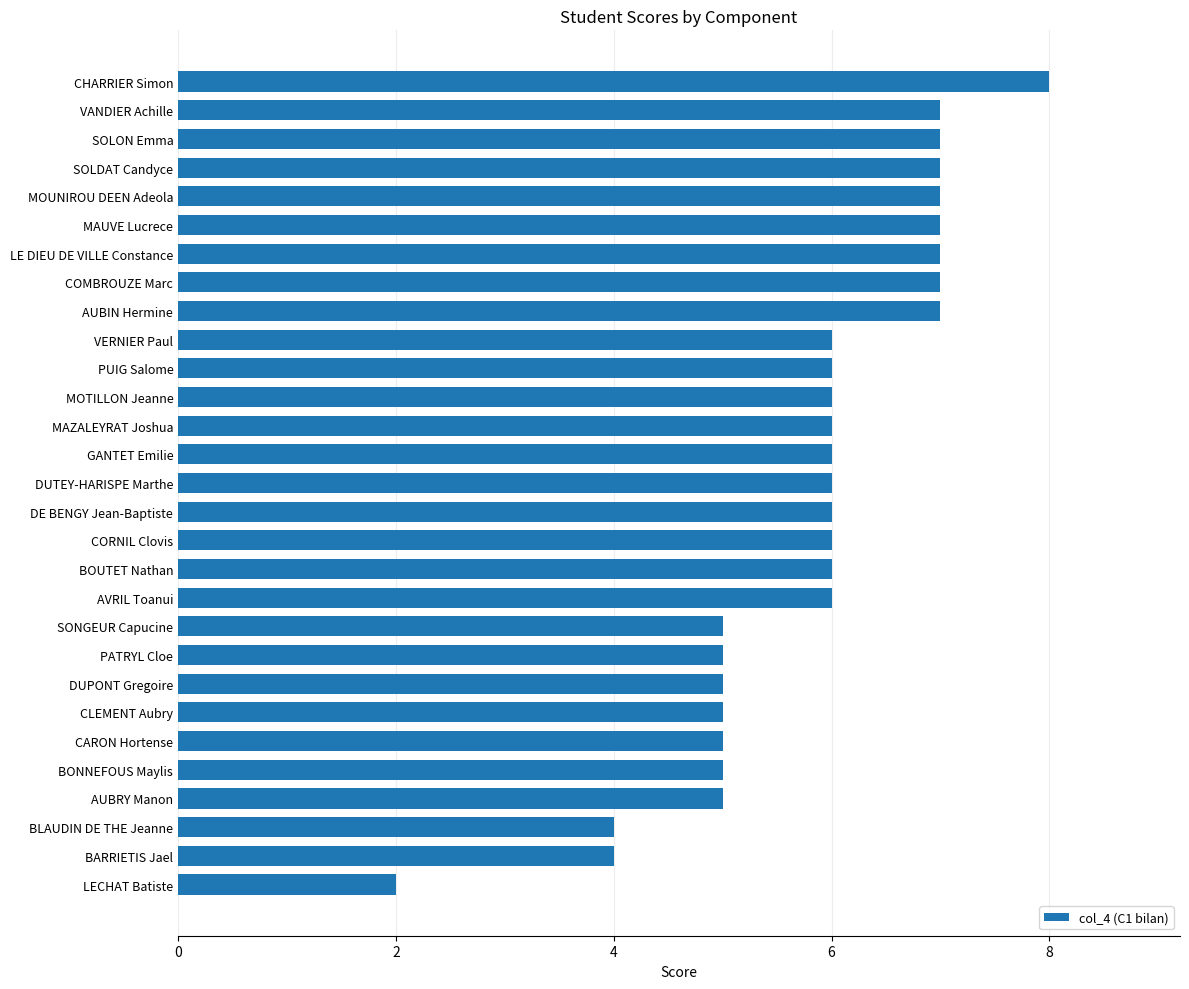

True or false: the data shows 1 at CARON Hortense.

False